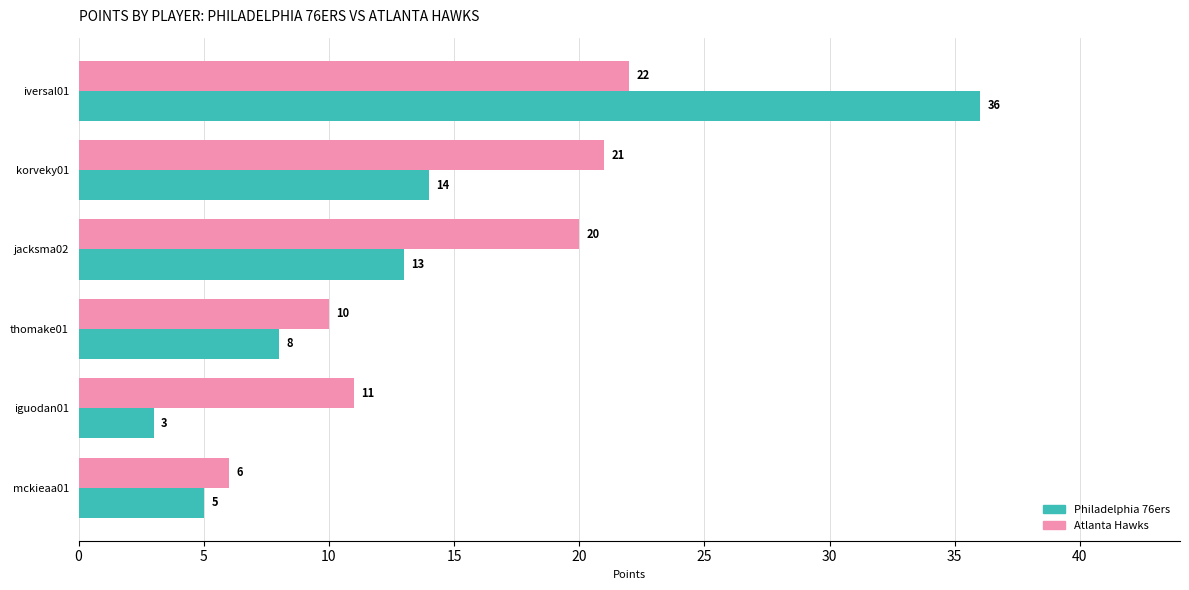

Is it true that Atlanta Hawks equals 10 at thomake01?

True